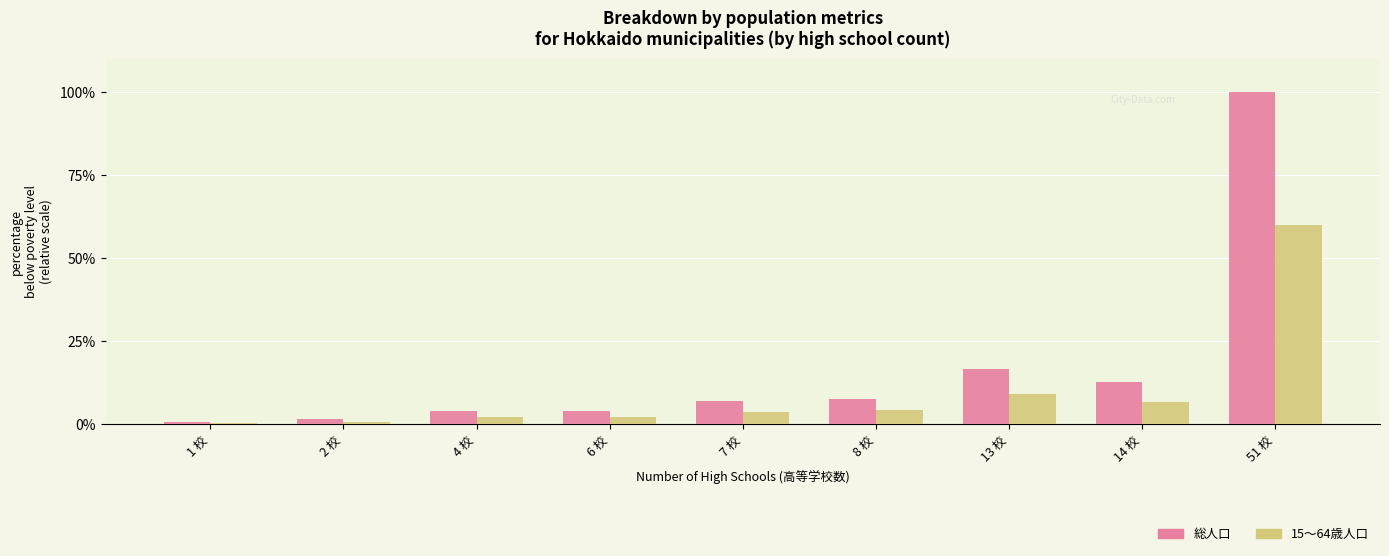

How many series are shown in this chart?

2